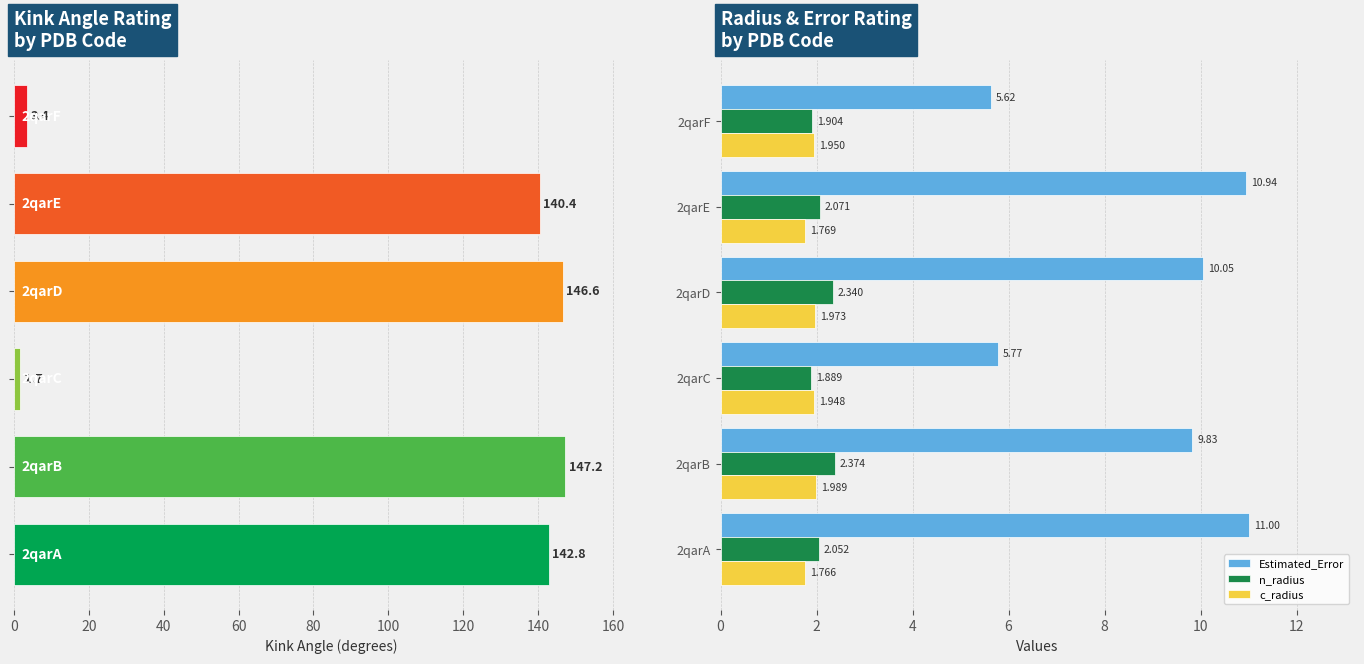

Which series has the largest range (max minus min)?

Kink_Angle